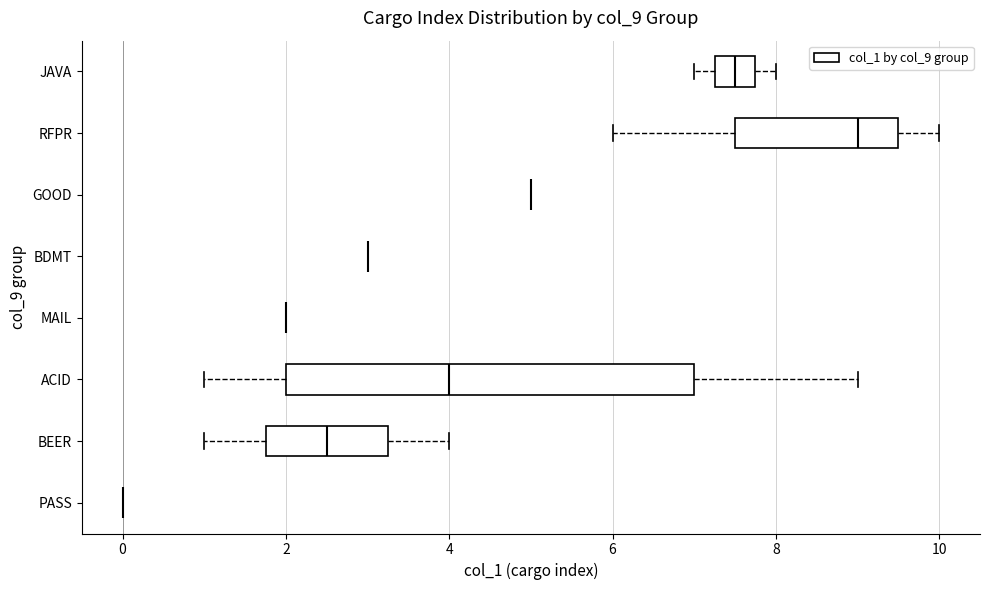

Which box is the widest, from its left edge to its right edge?

ACID